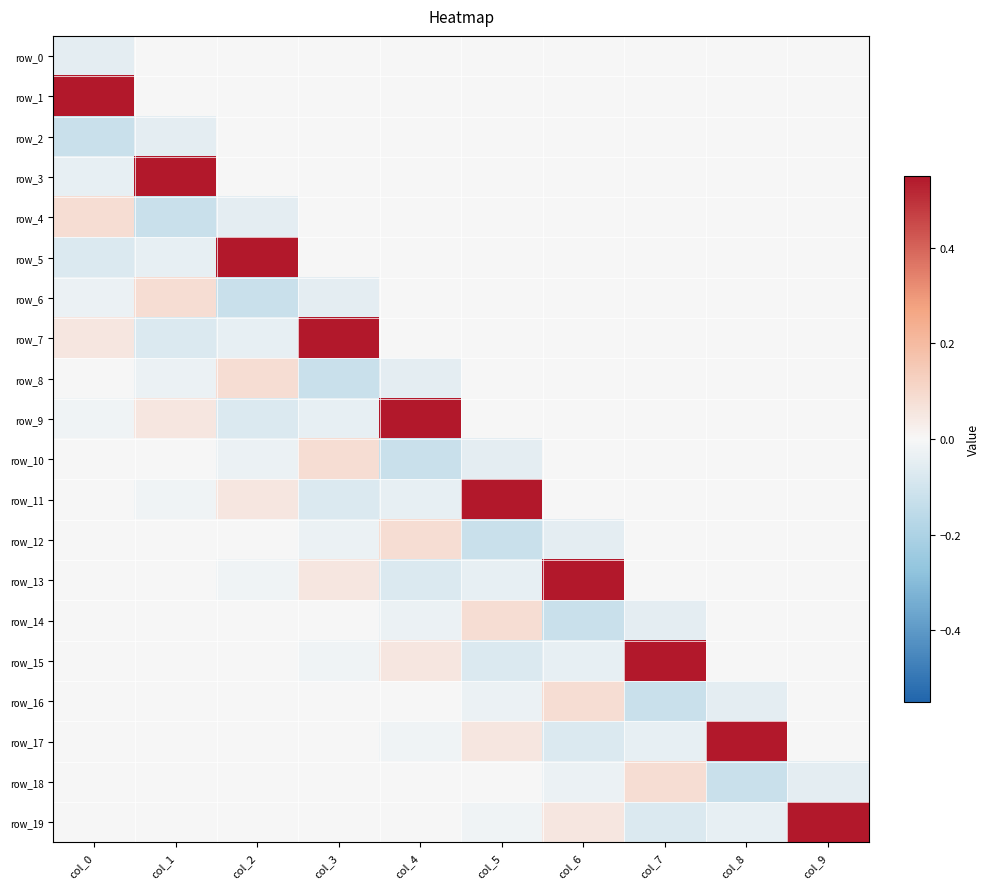

How many values in the row_5 series are below 0?

2